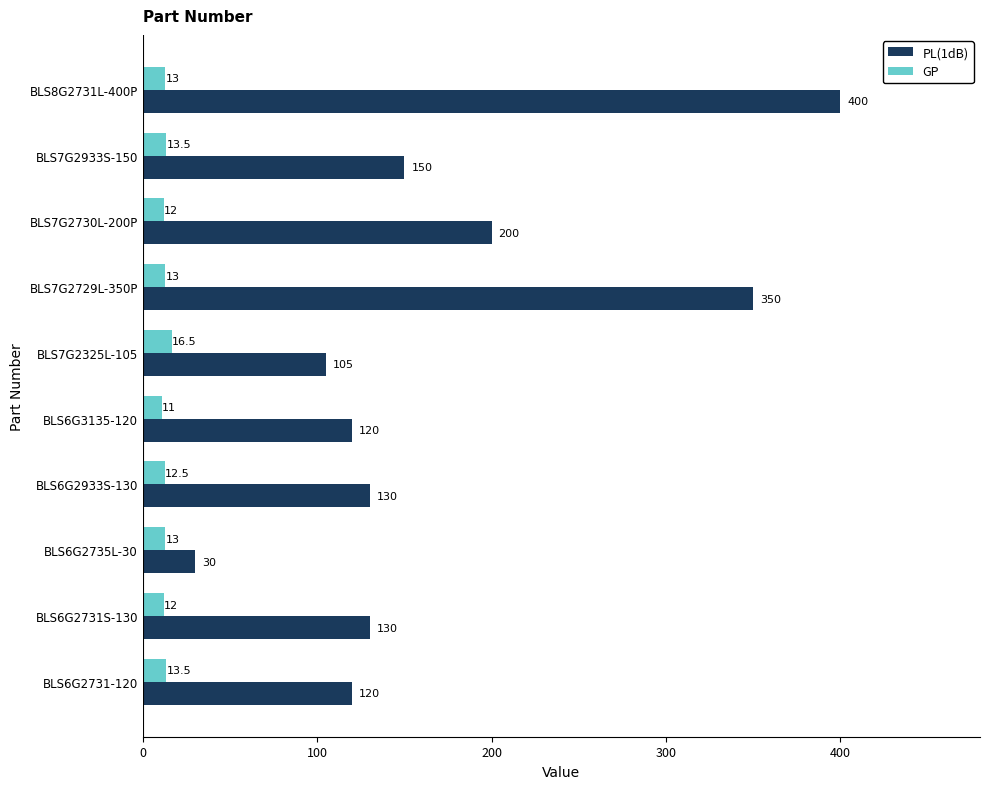

What is the difference between the second highest and second lowest values in the PL(1dB) series?

245.0